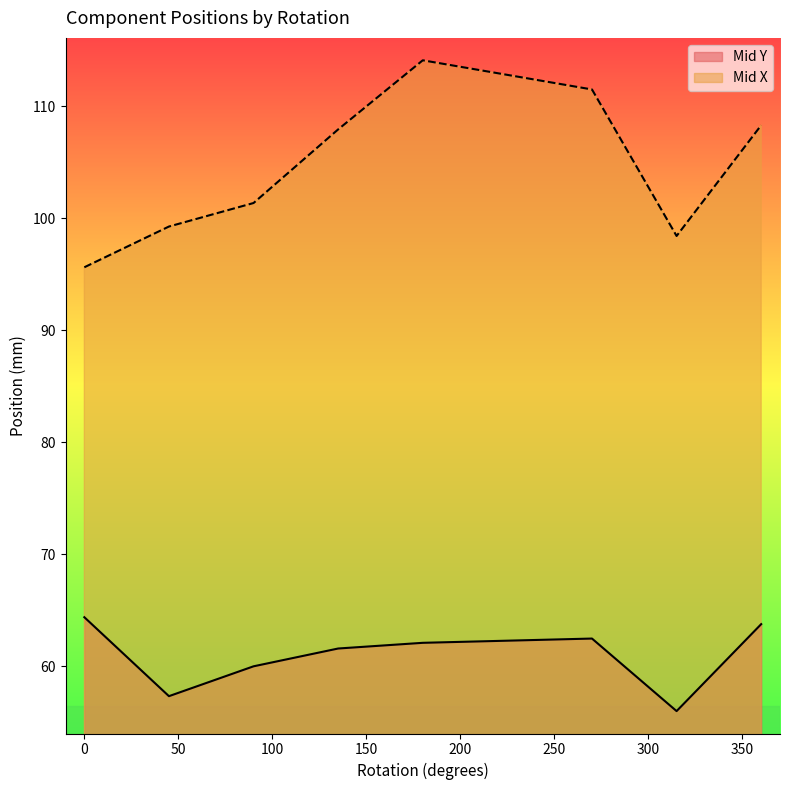

True or false: Mid Y and Mid X cross at least once.

False